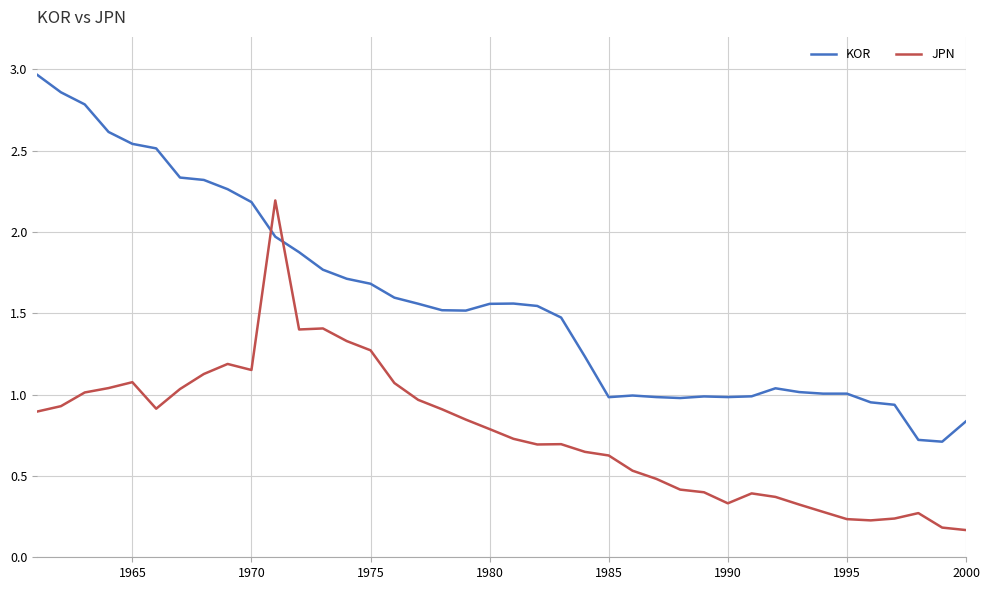

Which series has the widest spread of values?

KOR